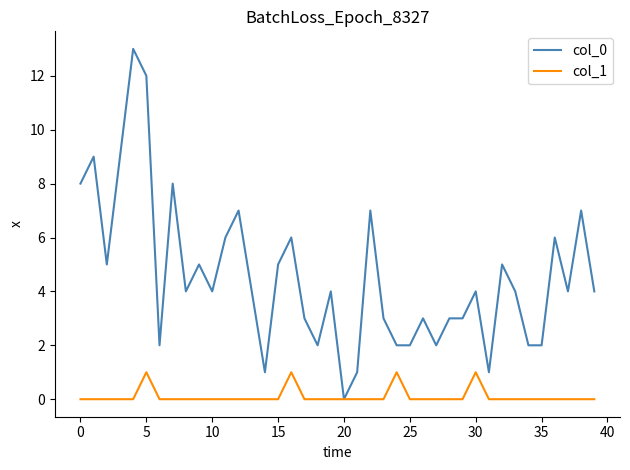

Rank the series by their average value, from lowest to highest.

col_1, col_0